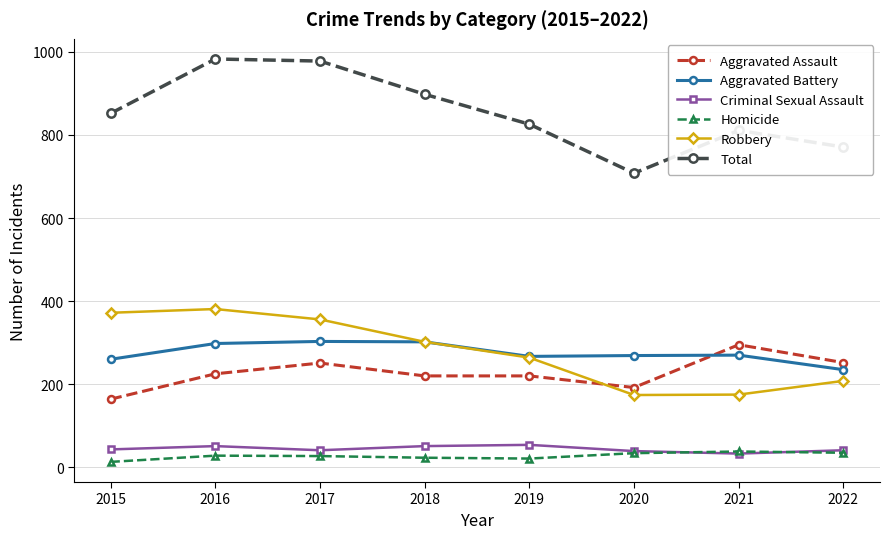

True or false: Robbery has a value of 174 at 2020.

True